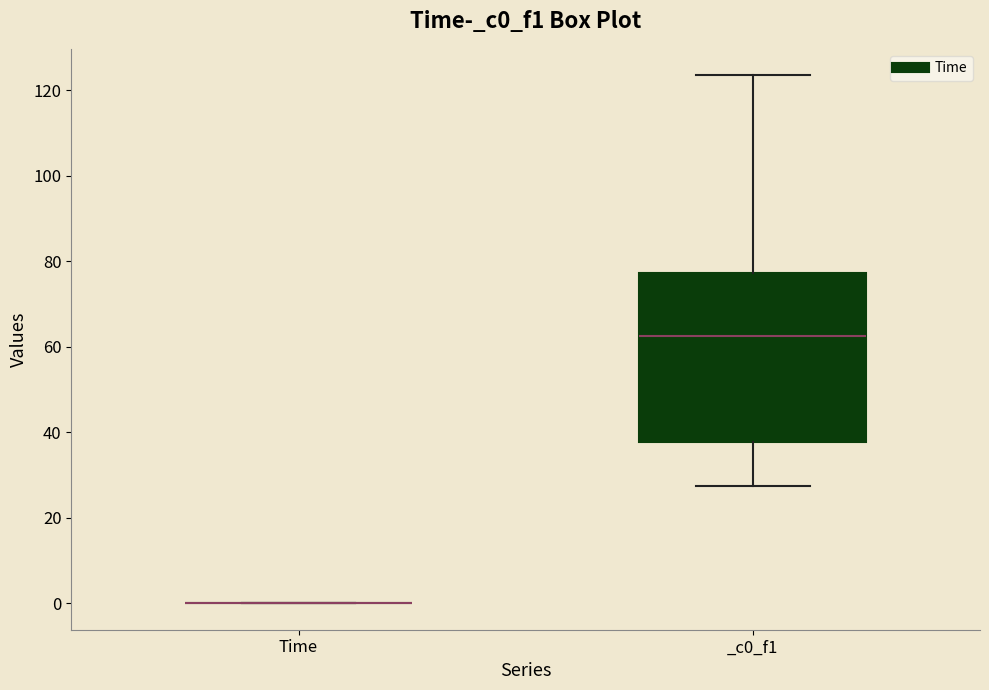

Reading left to right, transcribe this box plot: for each box, give where its median line is, the range the box spans, and where its two whiskers end, as read against the y-axis. The values are not printed on the chart, so give them approximately, as read against the axis.

Time: box collapsed to a line at 0, whiskers 0 to 0
_c0_f1: median 62, box 38 to 78, whiskers 28 to 124